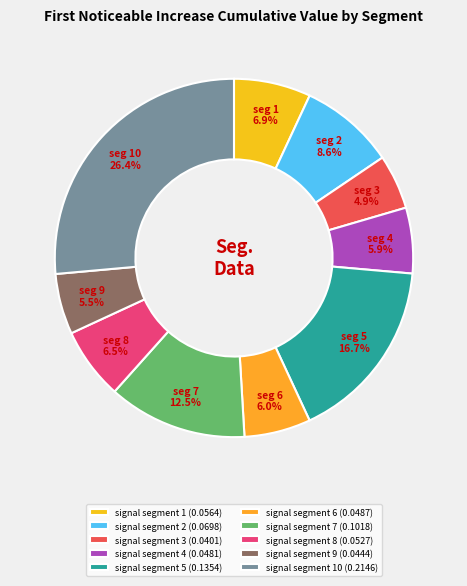

How many slices are in this pie chart?

10